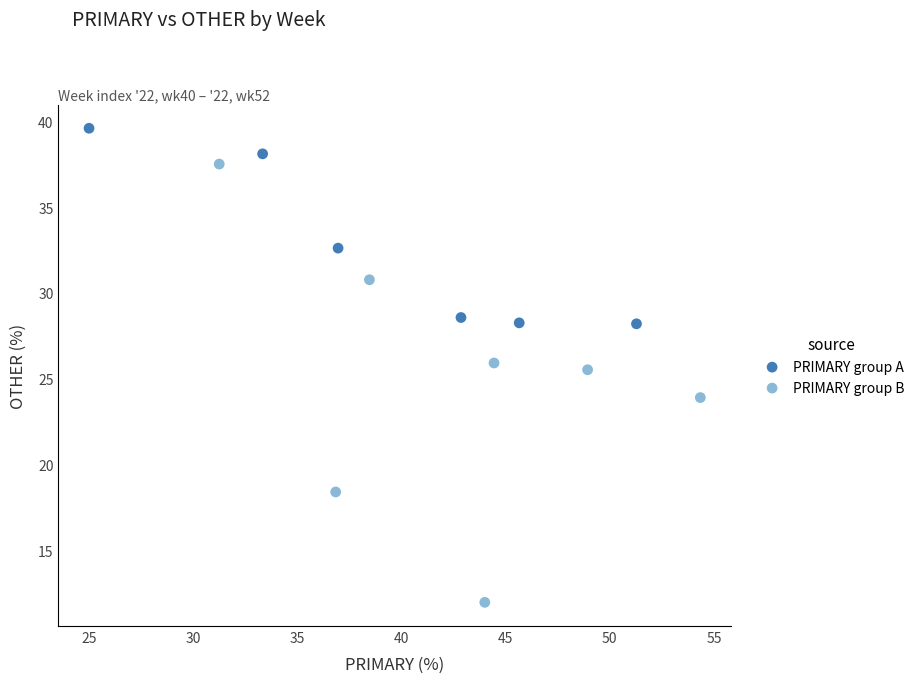

Which series has the widest spread of Y values?

PRIMARY group B